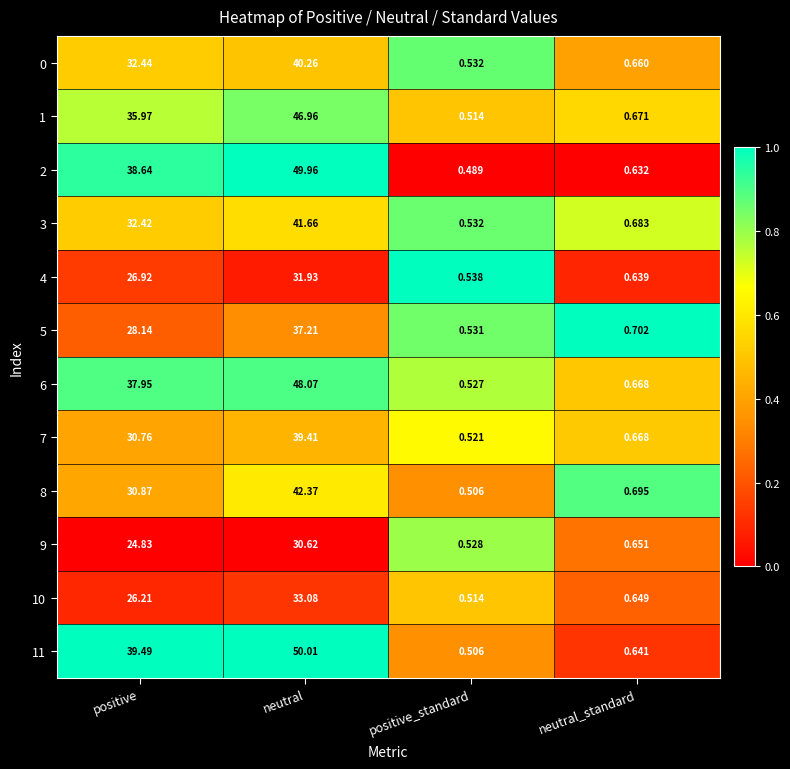

Which series changed the most between positive and neutral?

8